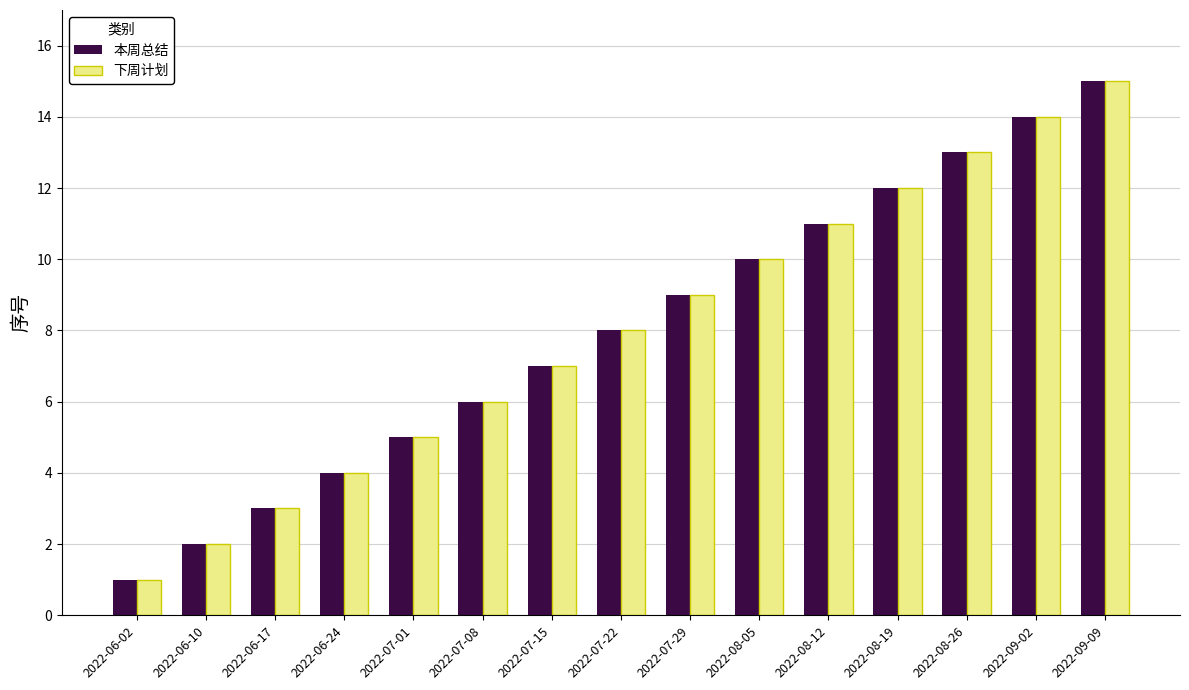

Which label corresponds to the largest value in the chart?

2022-09-09